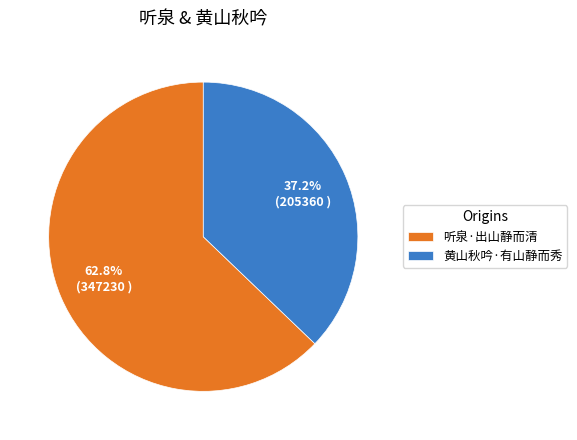

Which has a higher value, 黄山秋吟·有山静而秀 or 听泉·出山静而清?

听泉·出山静而清